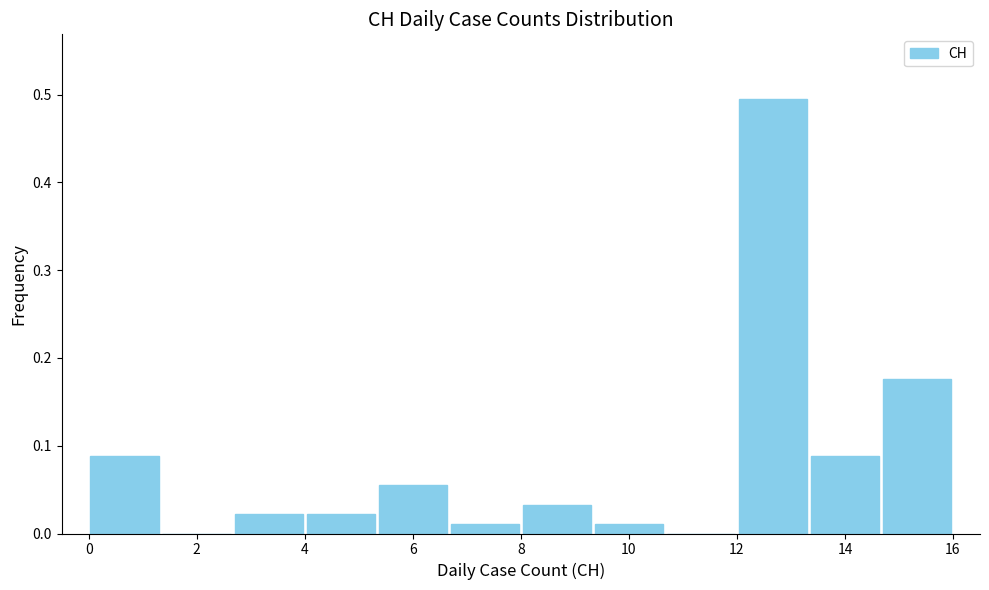

Which range on the x-axis has the tallest bar?

12.0 to 13.4